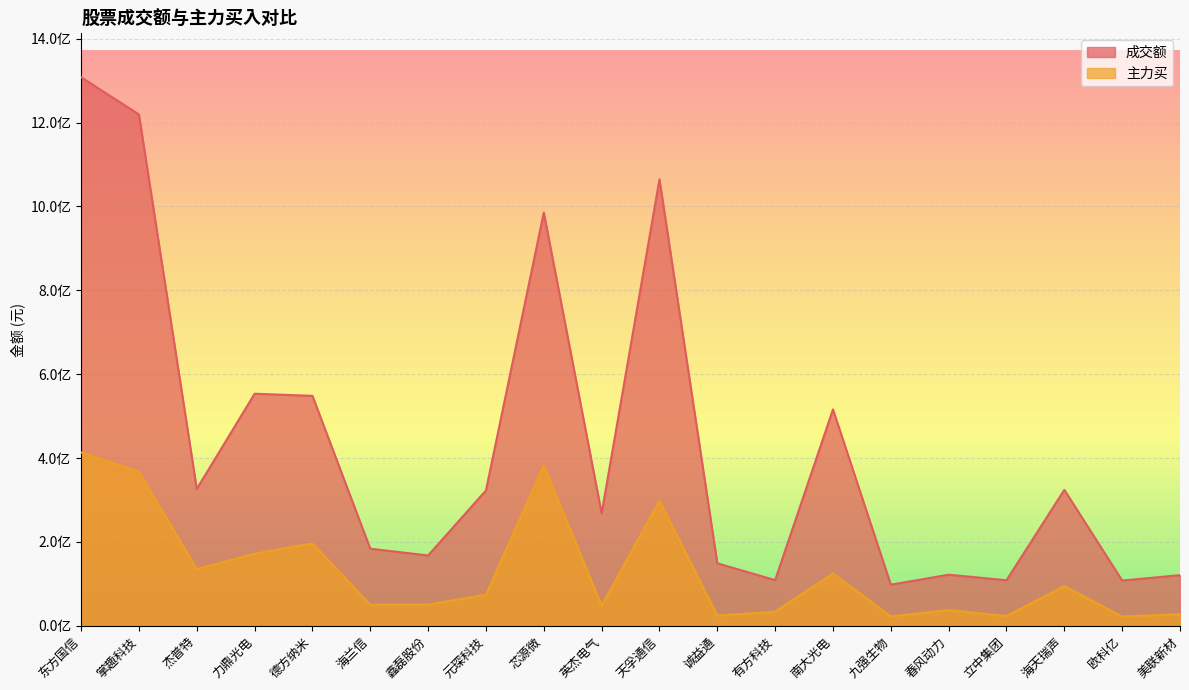

What is the difference between the highest and lowest values at 杰普特?

191514958